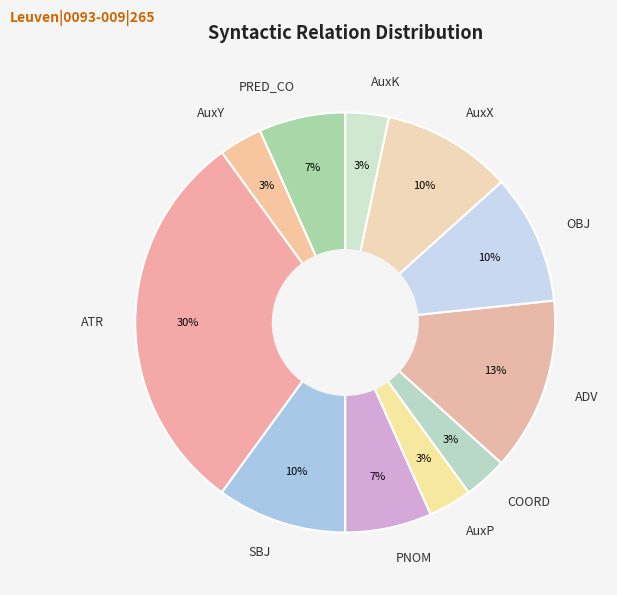

What is the ratio of the value at PRED_CO to the value at PNOM?

1.0